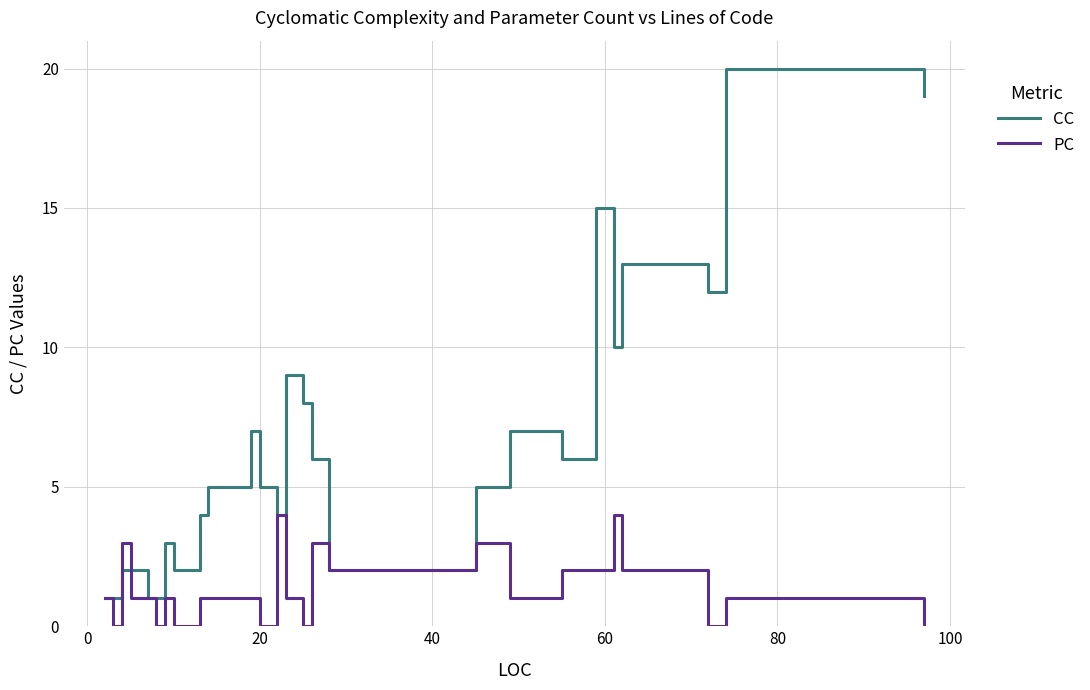

Which series has the widest spread of values?

CC